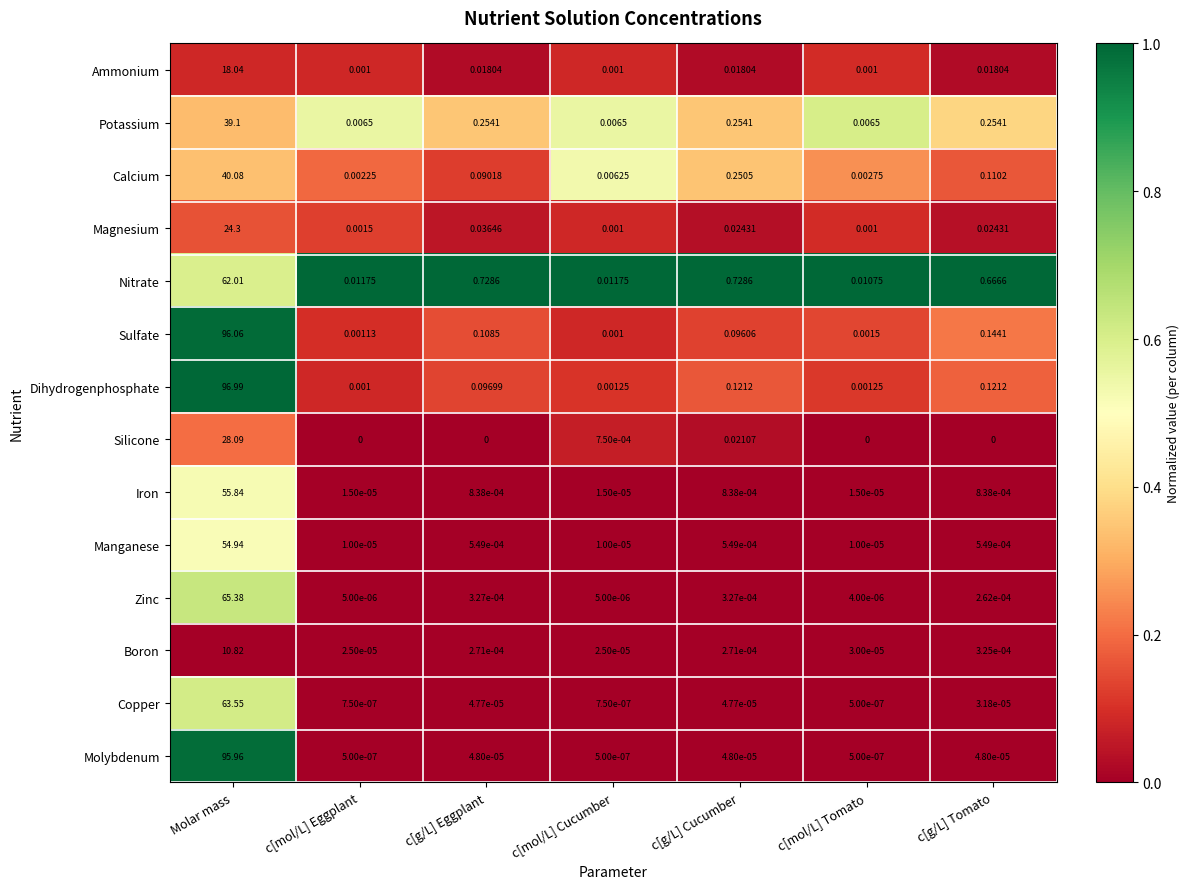

Which series has the largest total across all categories?

Dihydrogenphosphate